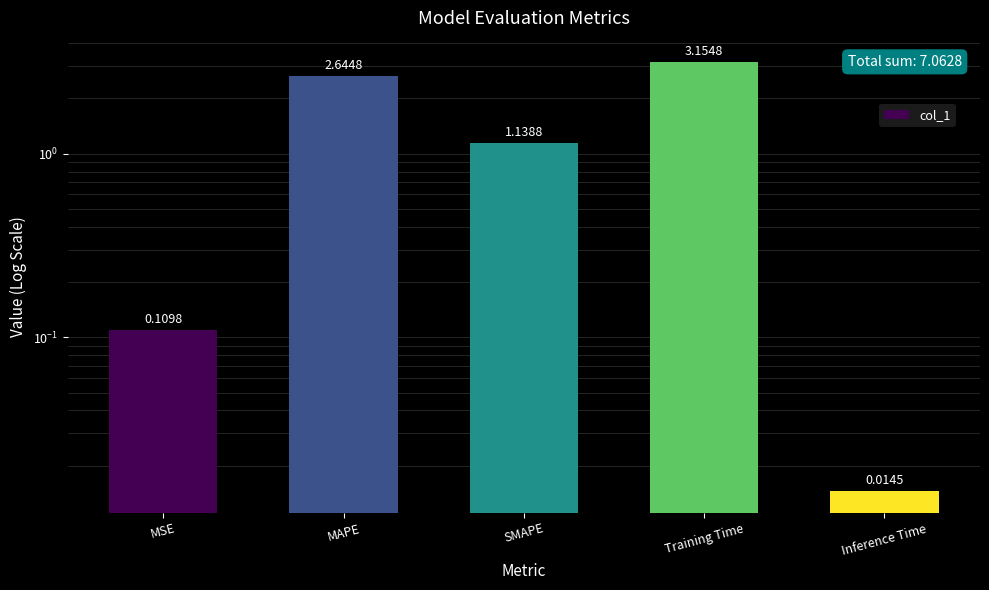

Rank the categories by value from lowest to highest.

Inference Time, MSE, SMAPE, MAPE, Training Time